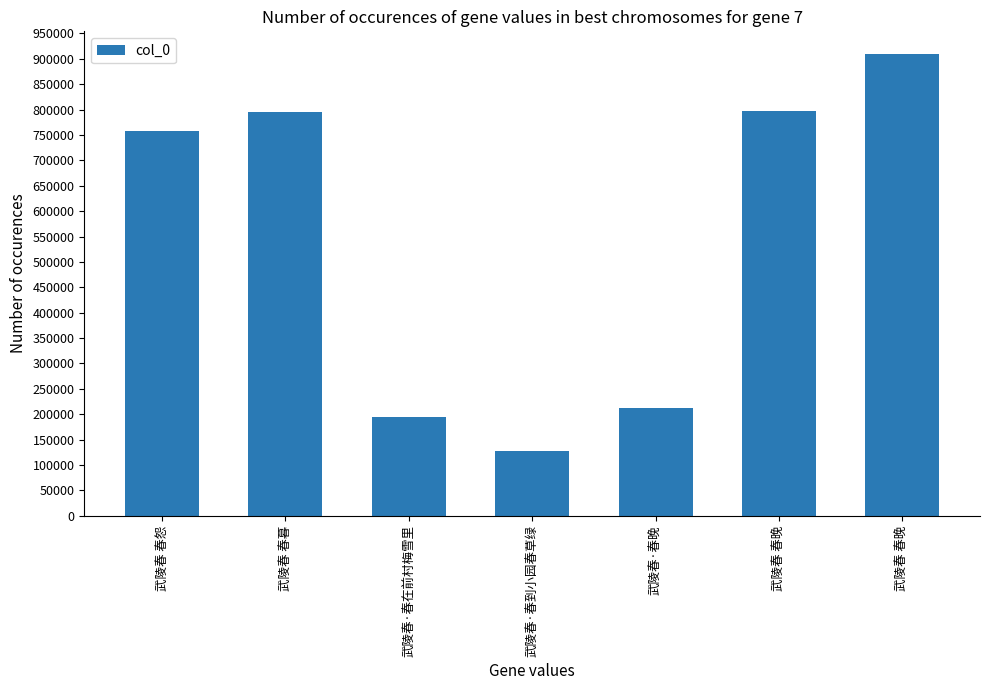

Does the chart contain any negative values?

No